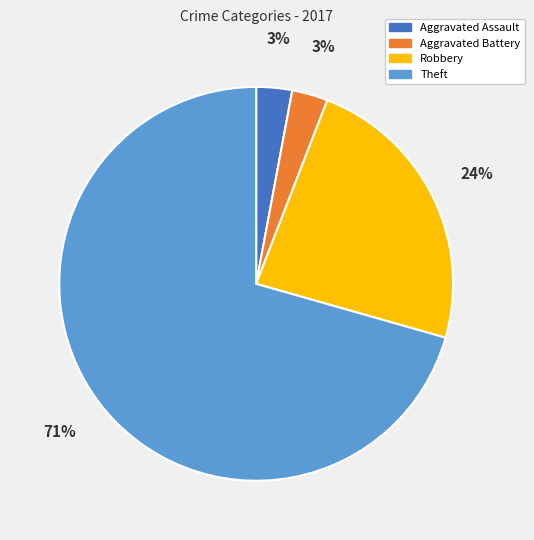

The Aggravated Battery slice represents 3% of the pie. True or false?

True